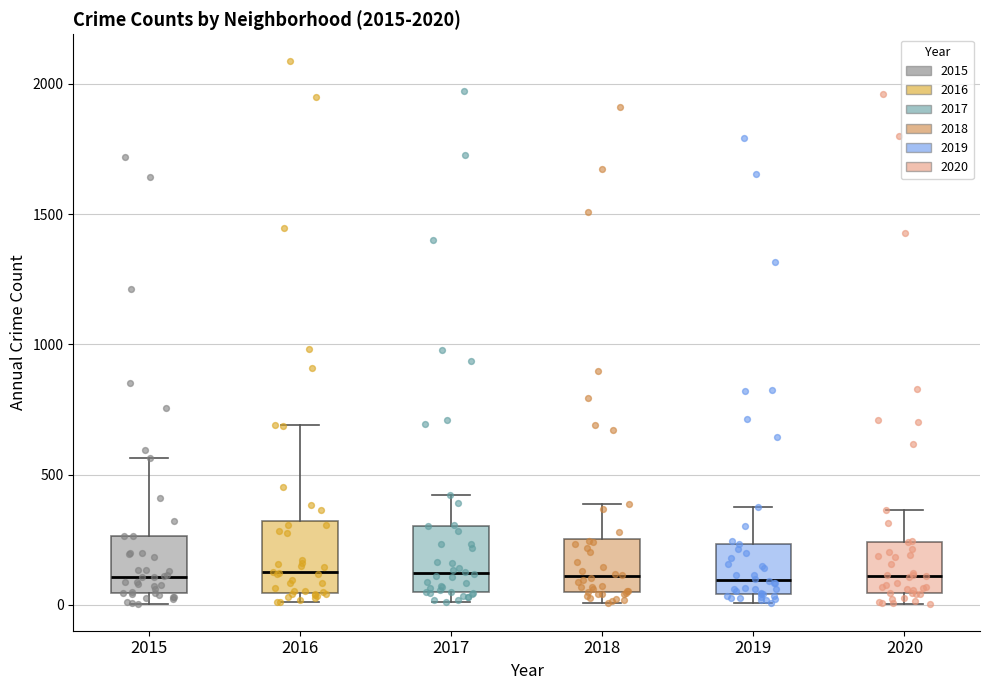

Reading left to right, read every box against the y-axis: the position of its median line, the range the box covers, and the ends of its whiskers. The values are not printed on the chart, so give them approximately, as read against the axis.

2015: median 100, box 50 to 250, whiskers 0 to 550
2016: median 150, box 50 to 300, whiskers 0 to 700
2017: median 100, box 50 to 300, whiskers 0 to 400
2018: median 100, box 50 to 250, whiskers 0 to 400
2019: median 100, box 50 to 250, whiskers 0 to 400
2020: median 100, box 50 to 250, whiskers 0 to 350